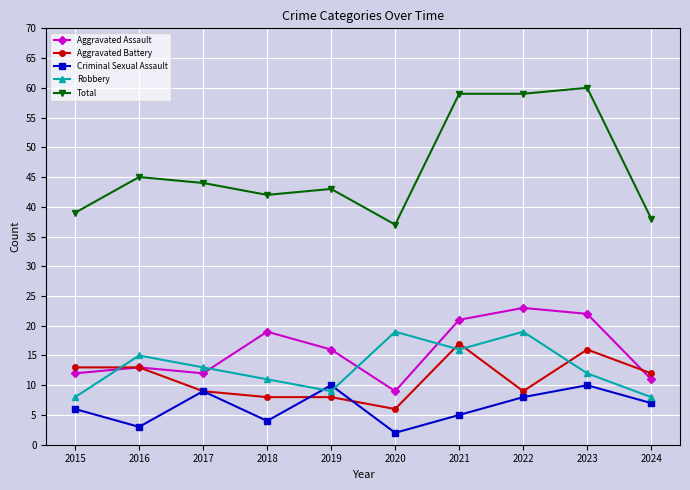

How many interior local peaks does the Aggravated Assault series have?

3